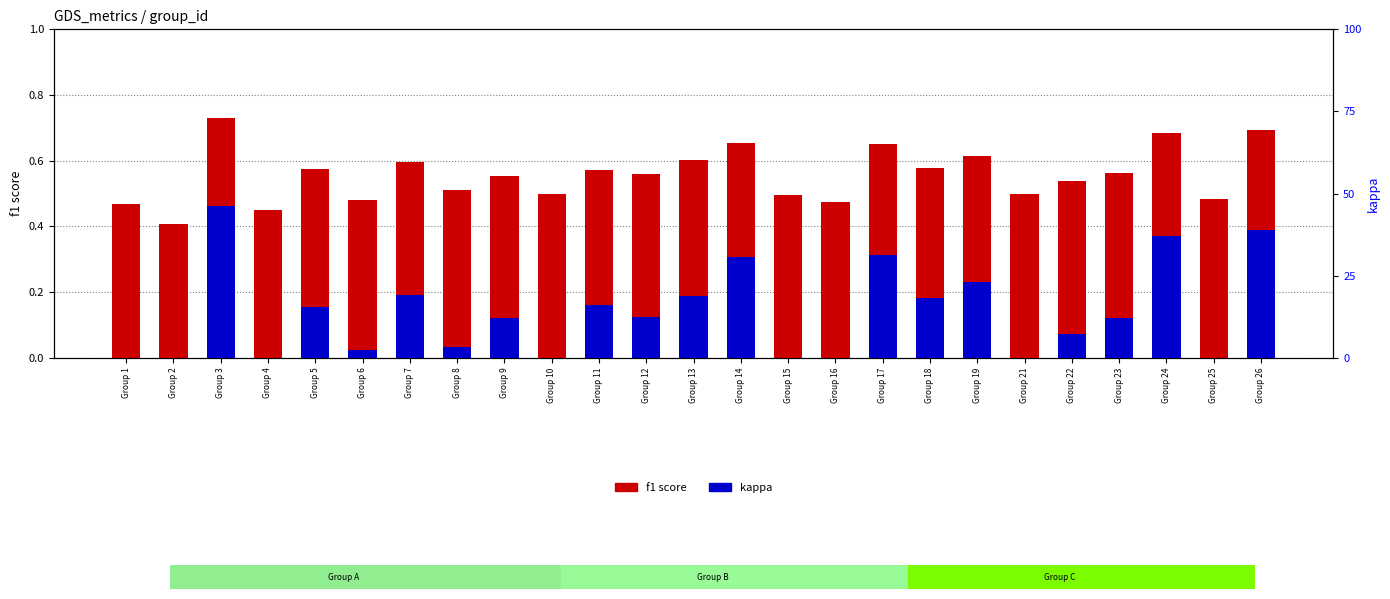

True or false: kappa has a value of 0.1 at Group 7.

False